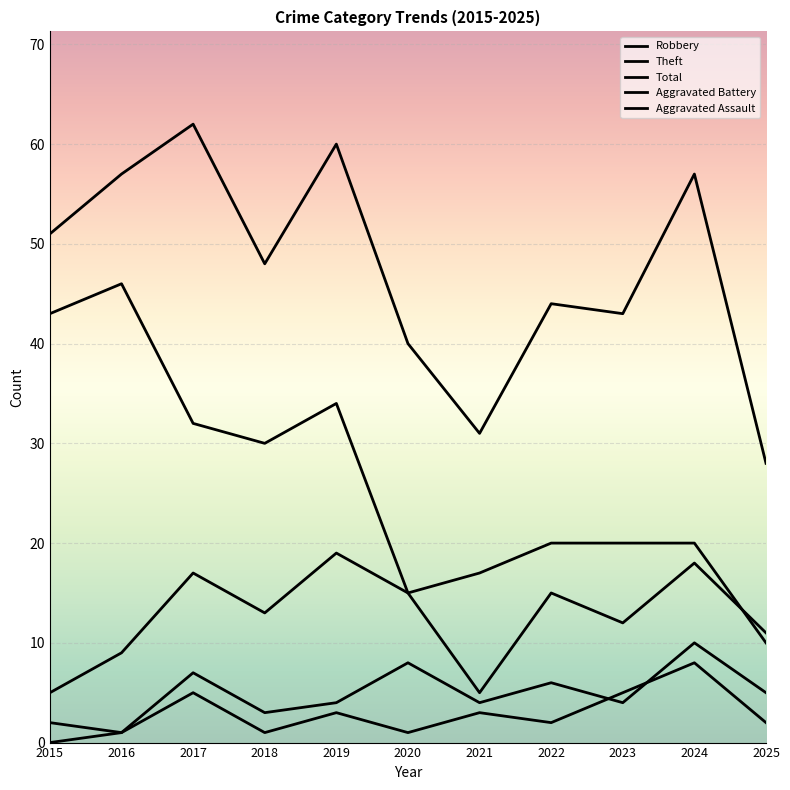

Which has a higher value, 2020 or 2019?

2019